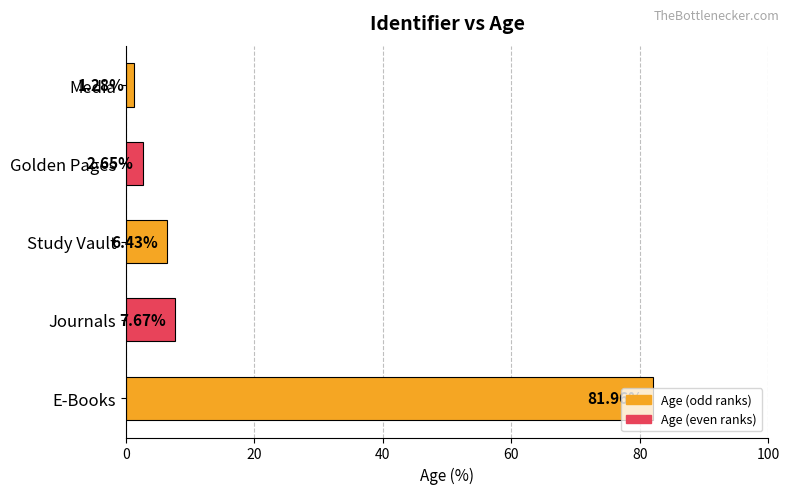

What is the change in value from Journals to Study Vault?

-1.2